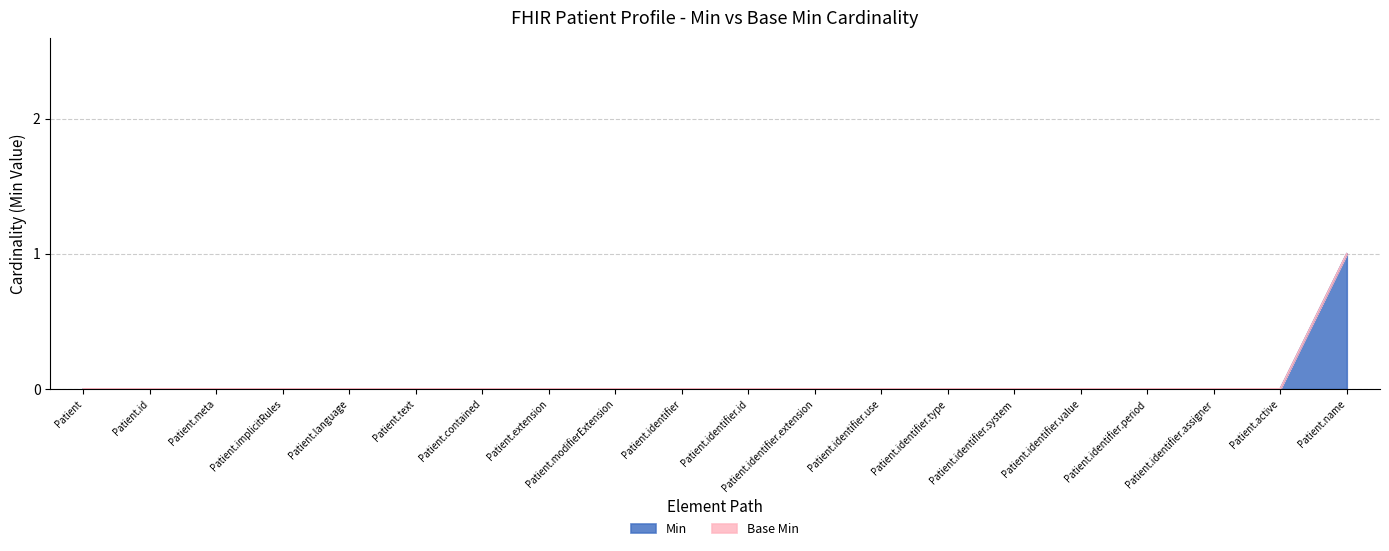

Does the chart display data point markers on the line(s)?

No